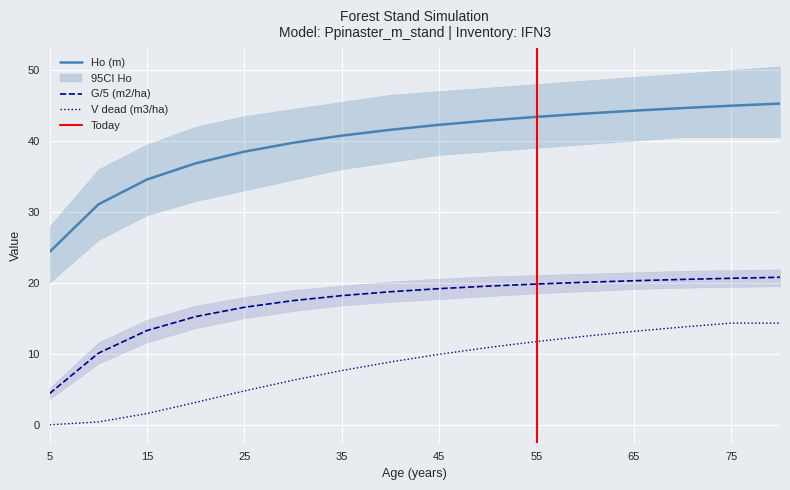

What value does the Ho (m) series have at 15?

34.5